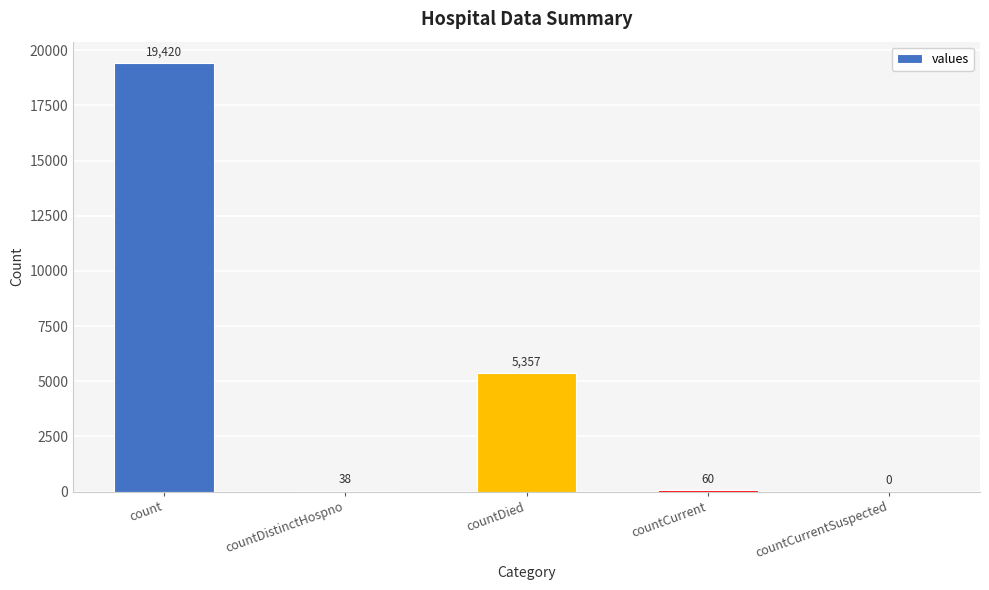

At which label does the data first exceed 60?

count